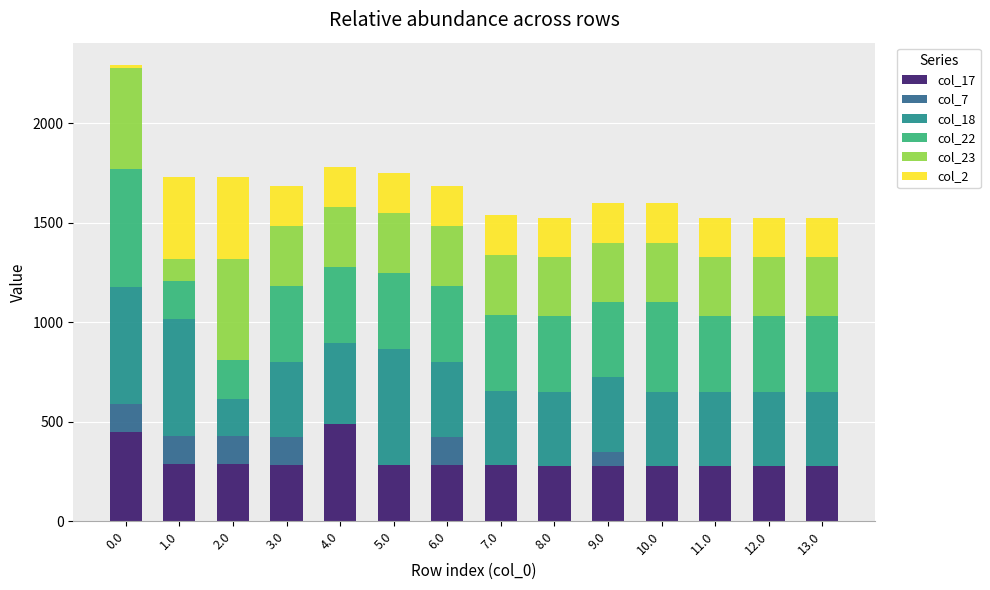

The value of col_17 at 11.0 is 277.9. True or false?

True